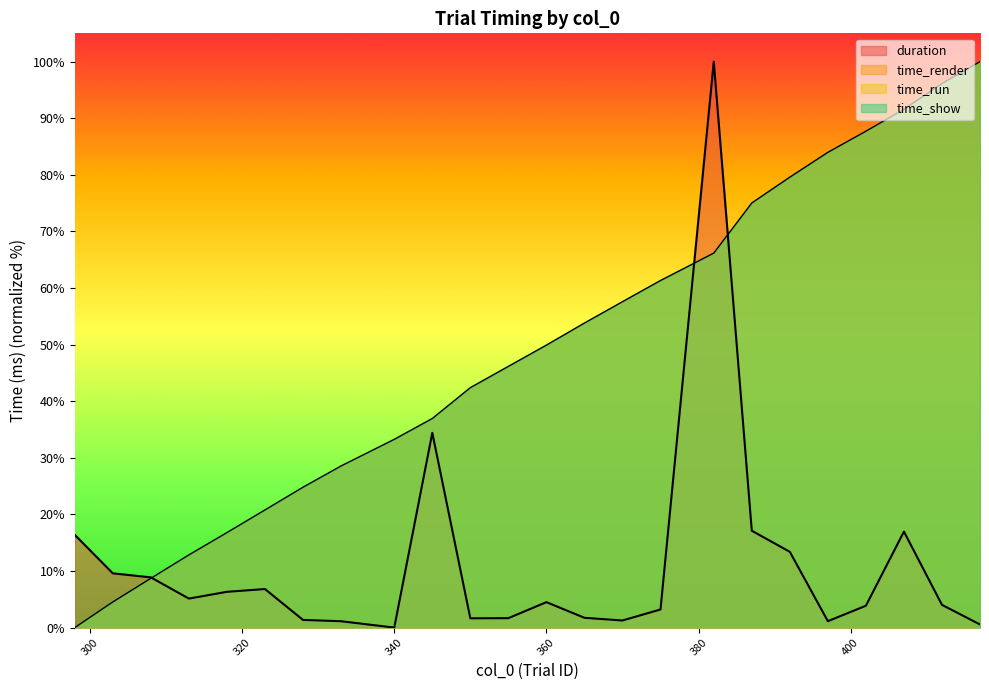

What is the maximum value for duration?

100.0